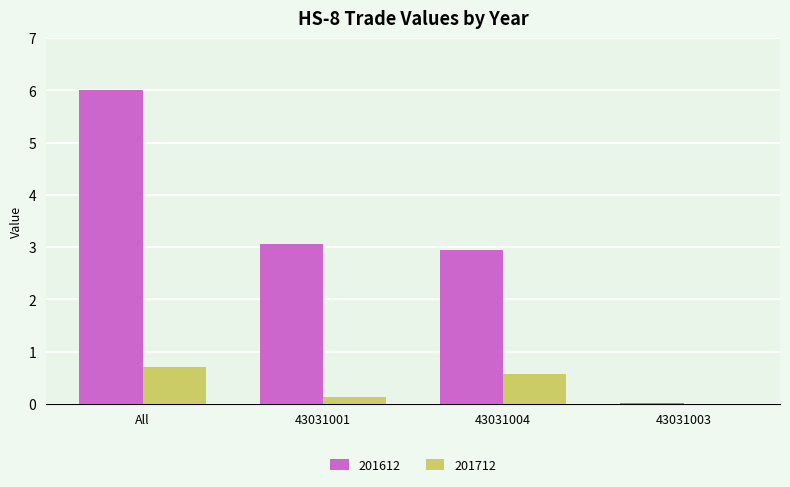

What is the sum of all 201612 values?

12.0